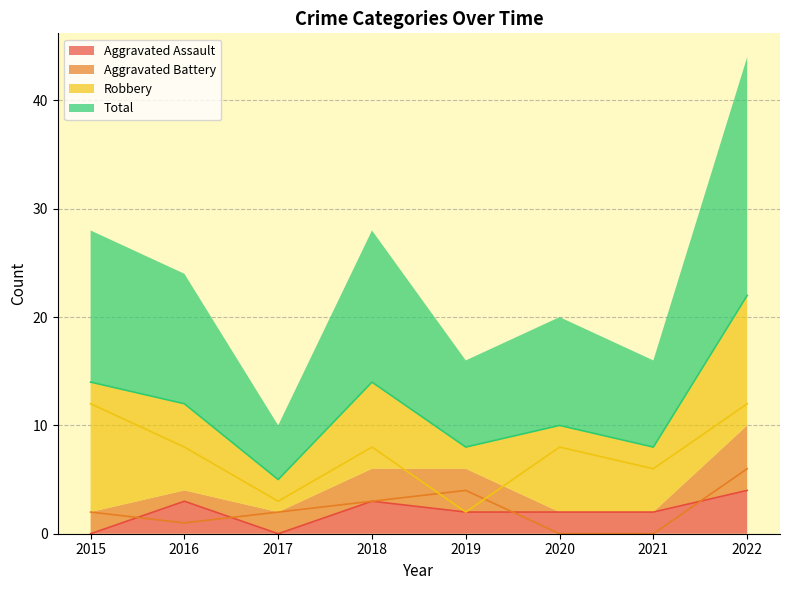

Between 2016 and 2022, which series saw the biggest shift?

Total